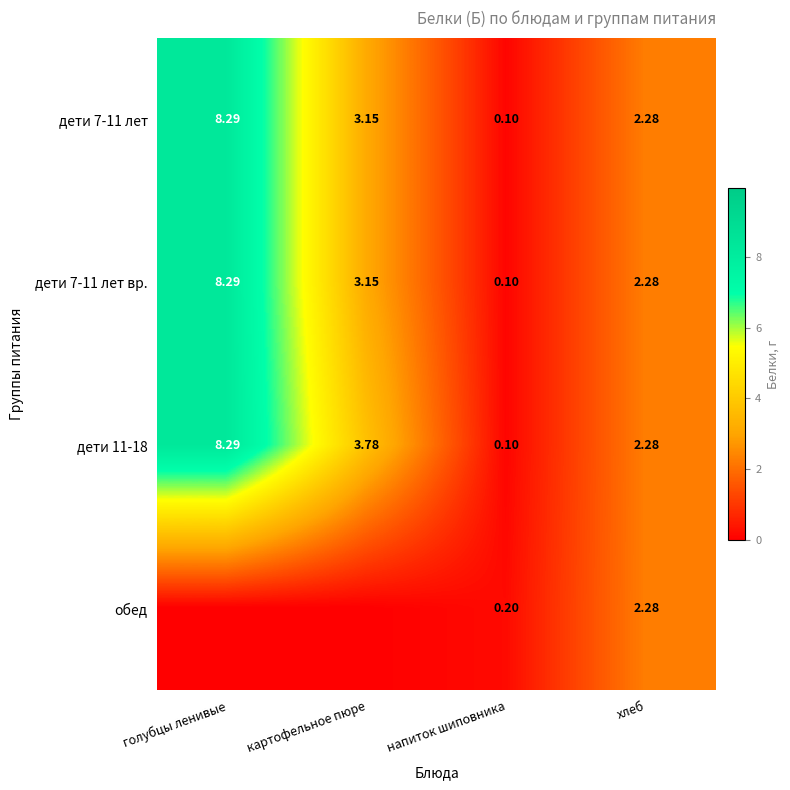

At which label does дети 11-18 first exceed 3?

голубцы ленивые